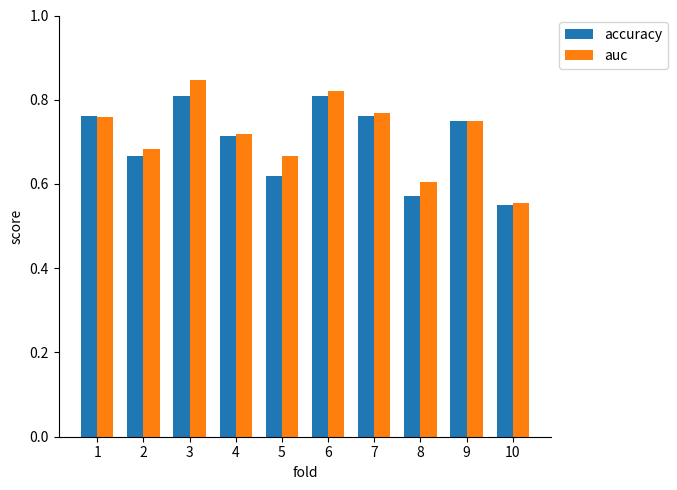

Is it true that accuracy equals 1.0 at 5?

False